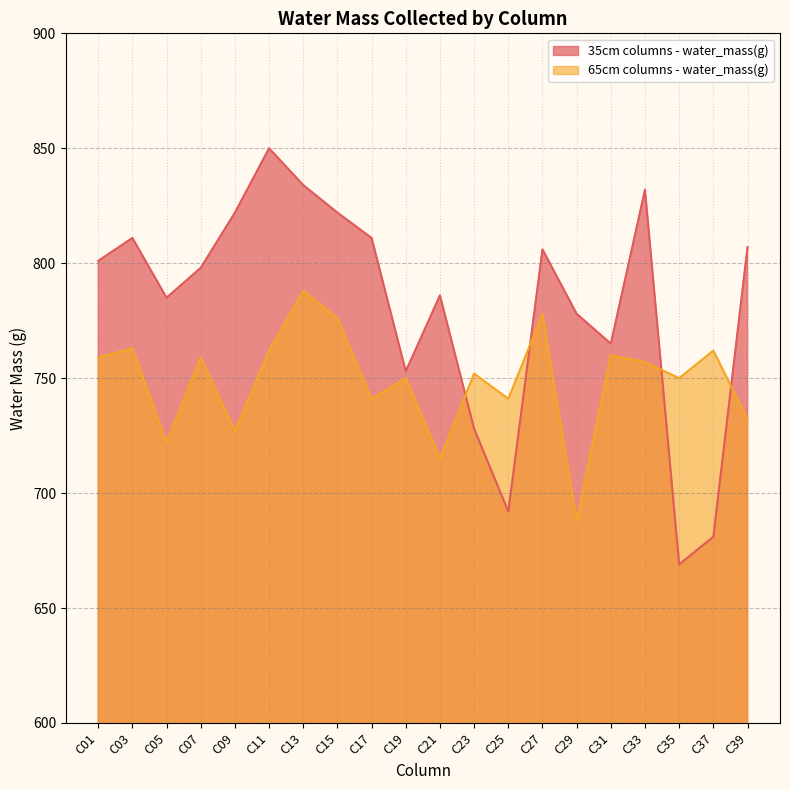

Reading left to right, what are all the values shown in this chart?

35cm columns - water_mass(g): 801	811	785	798	822	850	834	822	811	753	786	728	692	806	778	765	832	669	681	807
65cm columns - water_mass(g): 759	763	722	759	727	762	788	776	741	750	715	752	741	778	688	760	757	750	762	732